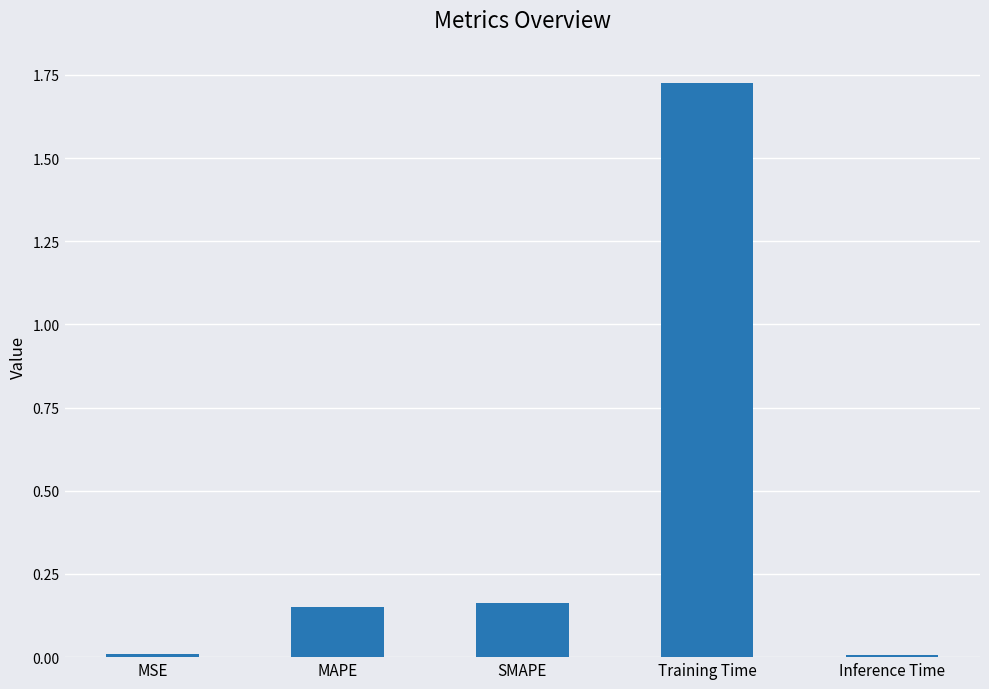

Between MSE and SMAPE, which is larger?

SMAPE